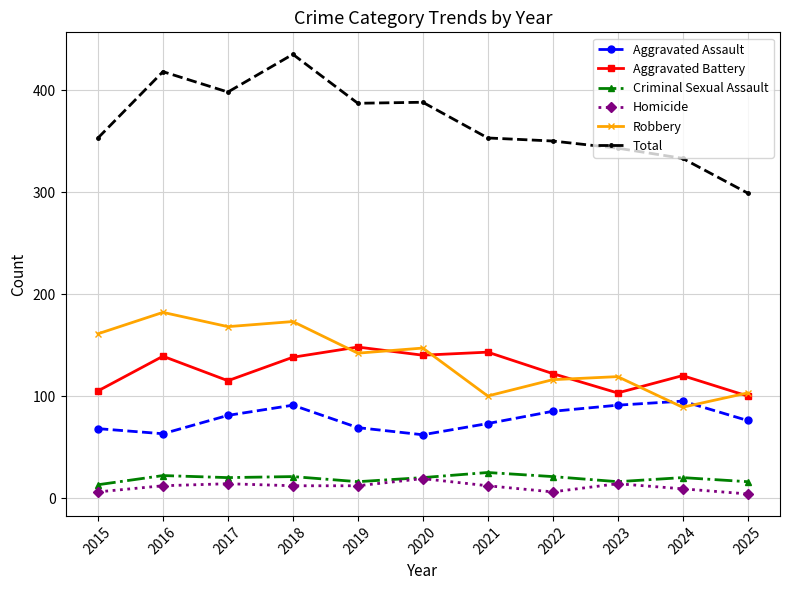

Is this an area chart (filled region under the line)?

No